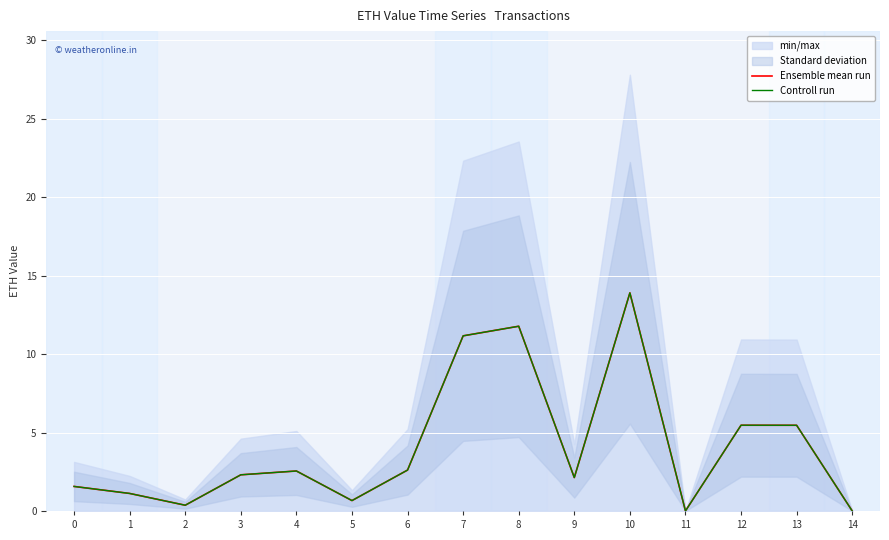

Reading left to right, list all the values displayed in this chart.

Ensemble mean run: 1.6	1.1	0.4	2.3	2.5	0.7	2.6	11.2	11.8	2.1	13.9	0.0	5.5	5.5	0.0
Controll run: 1.6	1.1	0.4	2.3	2.5	0.7	2.6	11.2	11.8	2.1	13.9	0.0	5.5	5.5	0.0